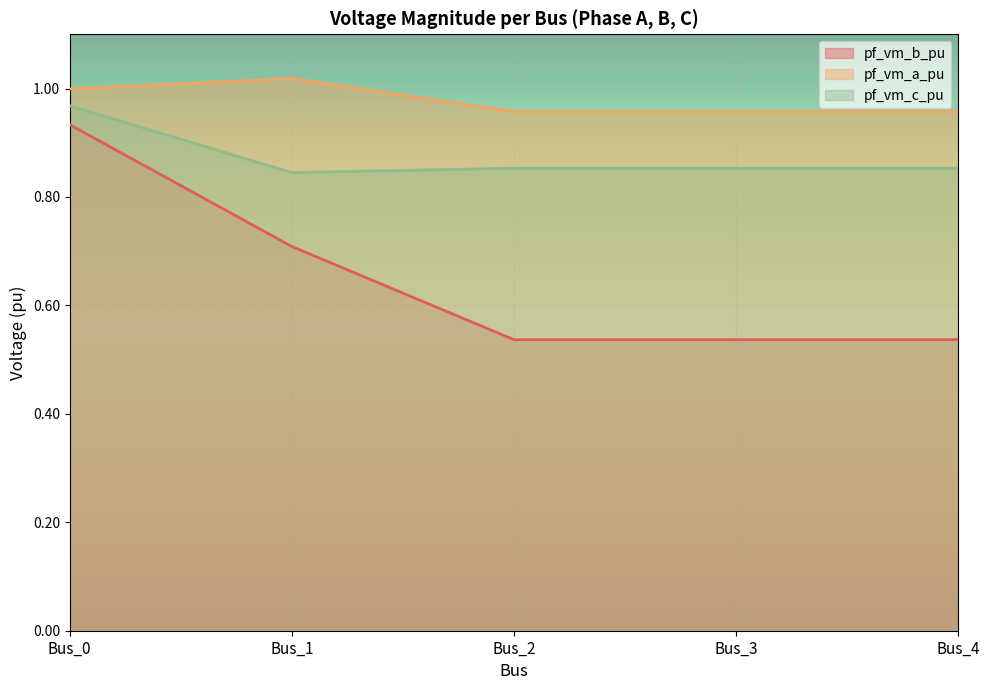

Which series has the widest spread of values?

pf_vm_b_pu